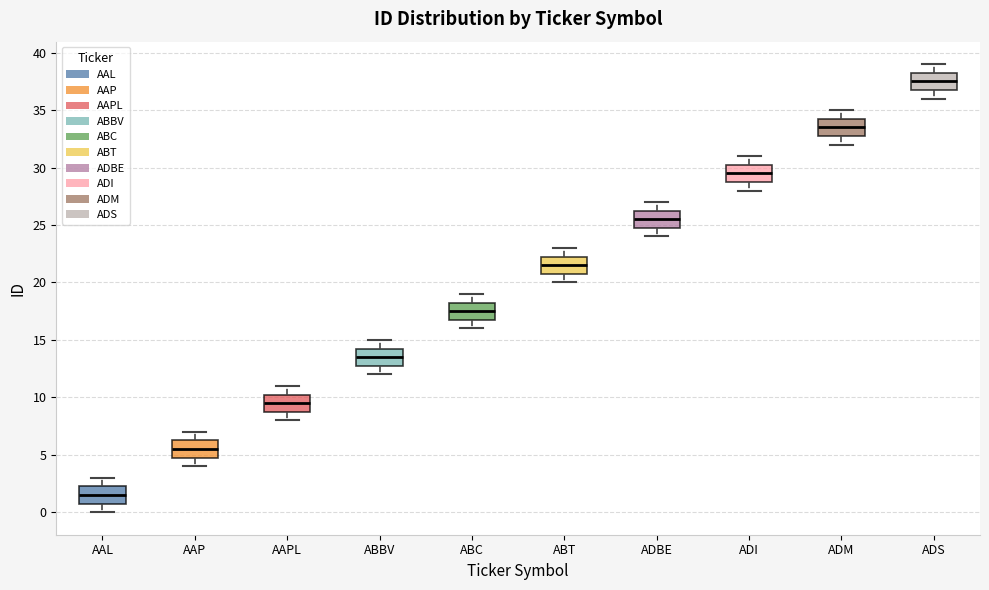

Where is the upper edge of the box for AAL on the y-axis? The values are not printed on the chart, so give them approximately, as read against the axis.

2.5